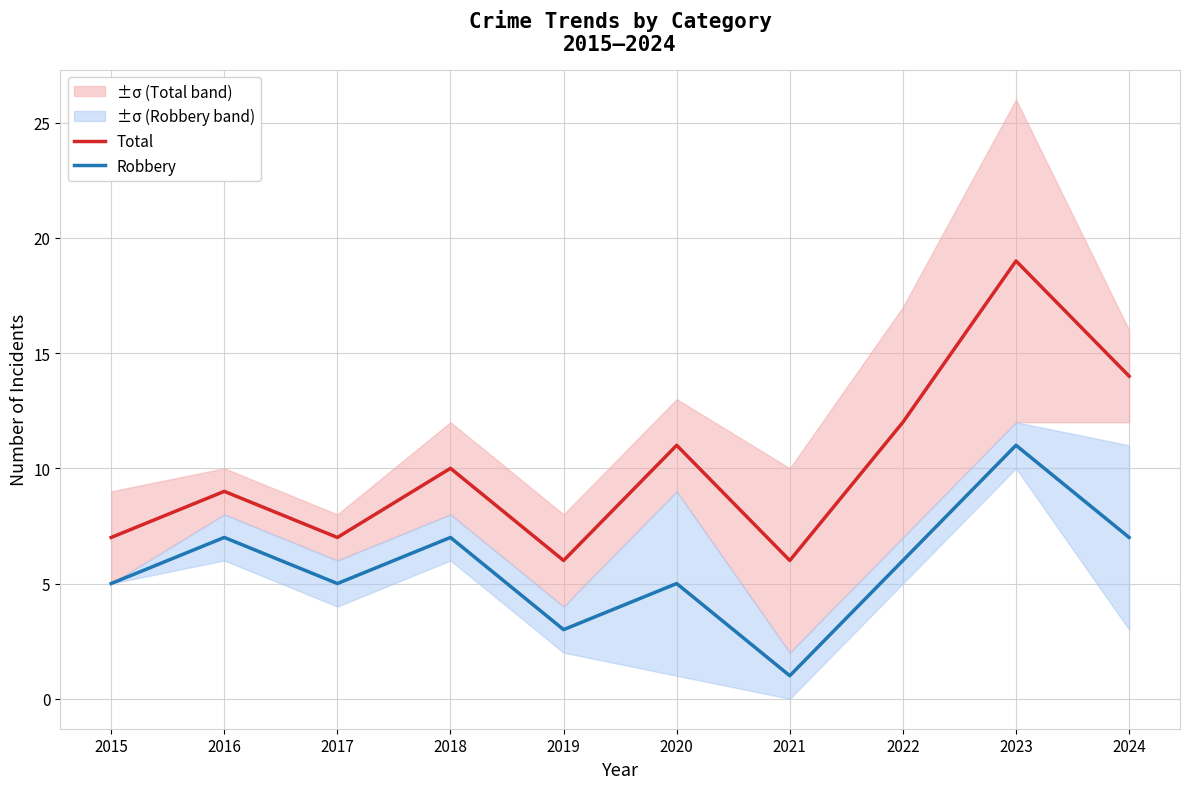

How many lines are shown in the chart?

2